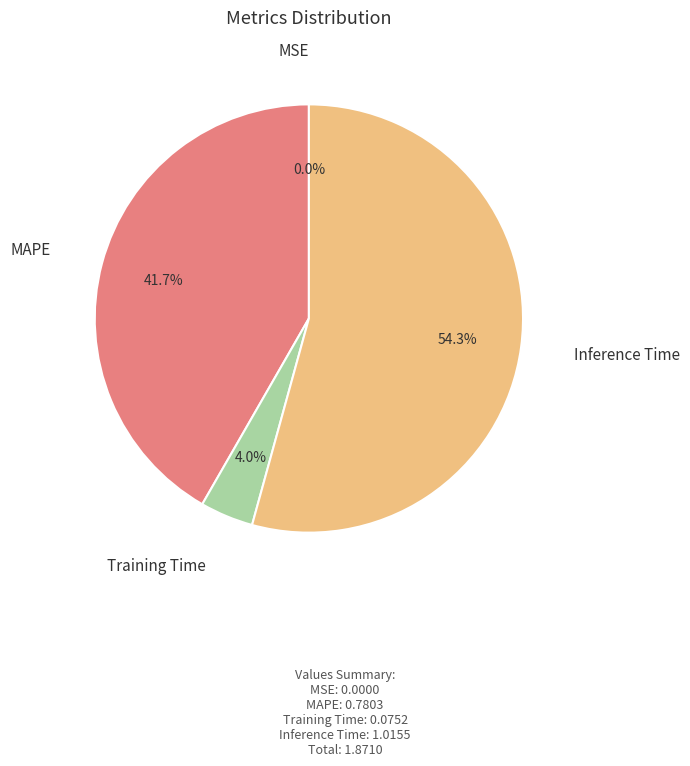

Is there a majority slice in this chart?

Yes